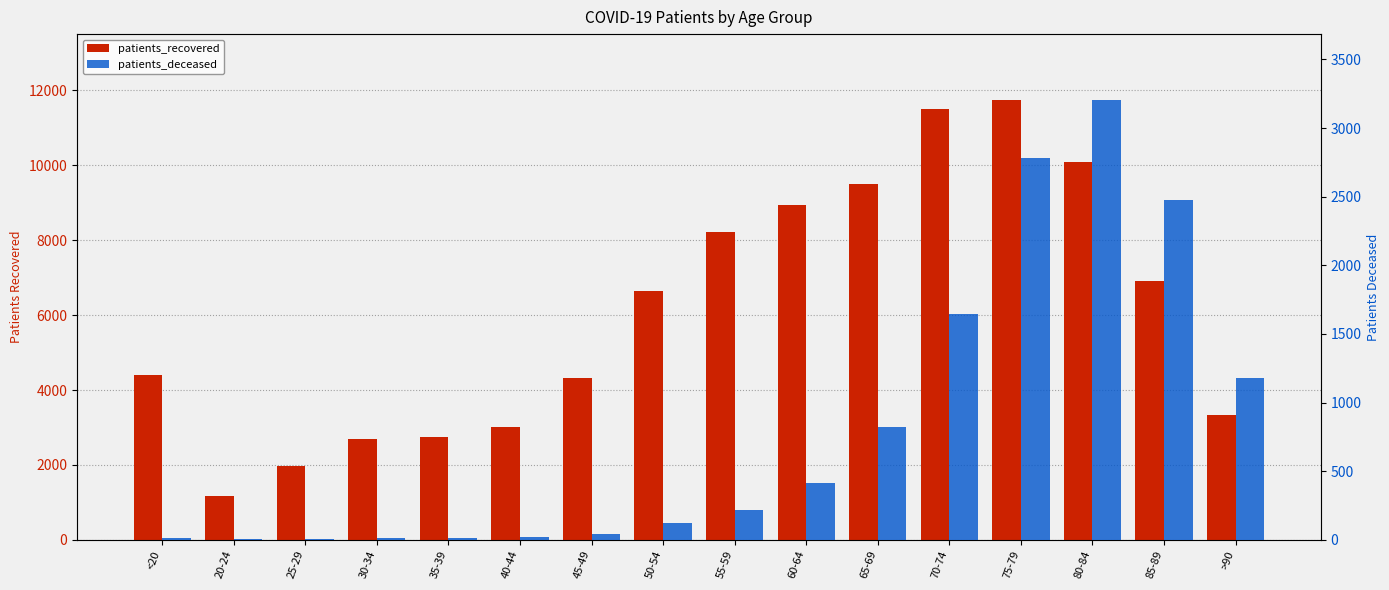

Is the value of patients_deceased at 60-64 greater than the value of patients_recovered at 85-89?

No